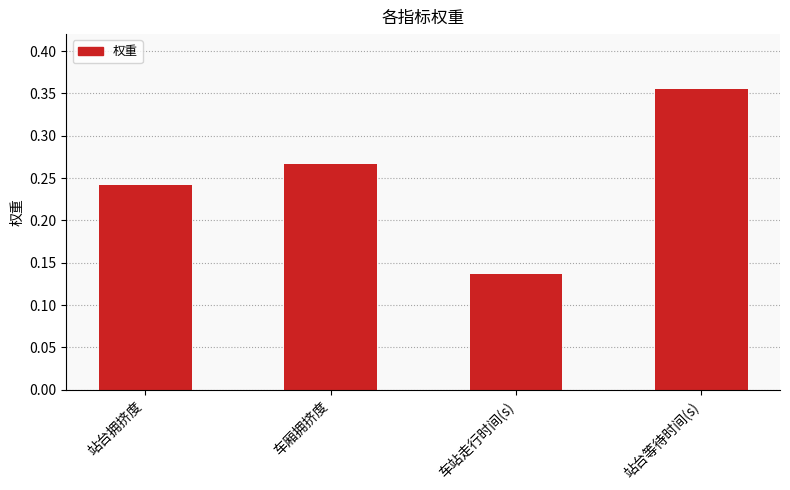

Which category has the lowest value across all series?

车站走行时间(s)